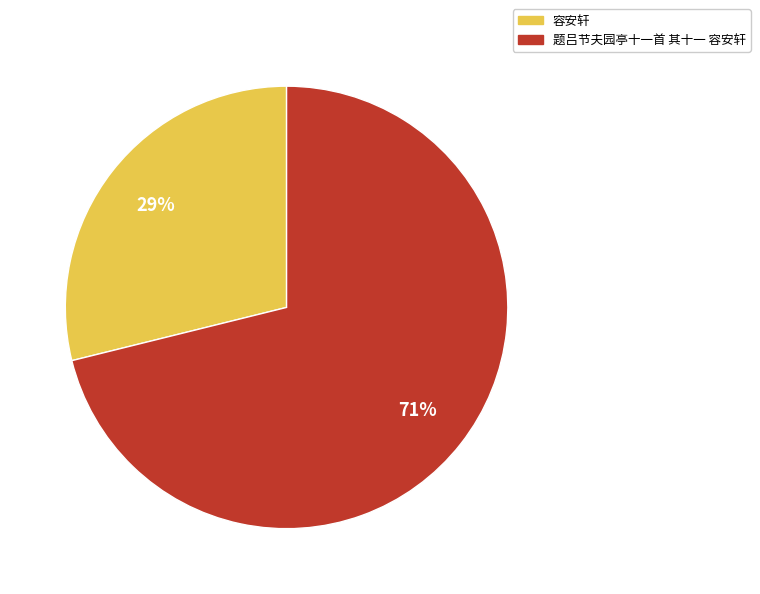

Does 题吕节夫园亭十一首 其十一 容安轩 account for over 50% of the chart?

Yes